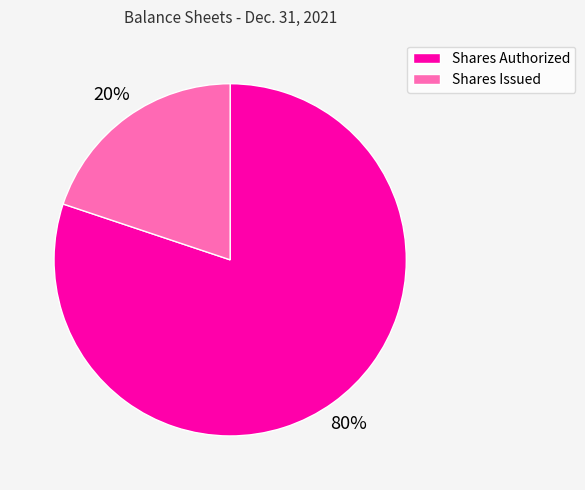

How many slices are in this pie chart?

2